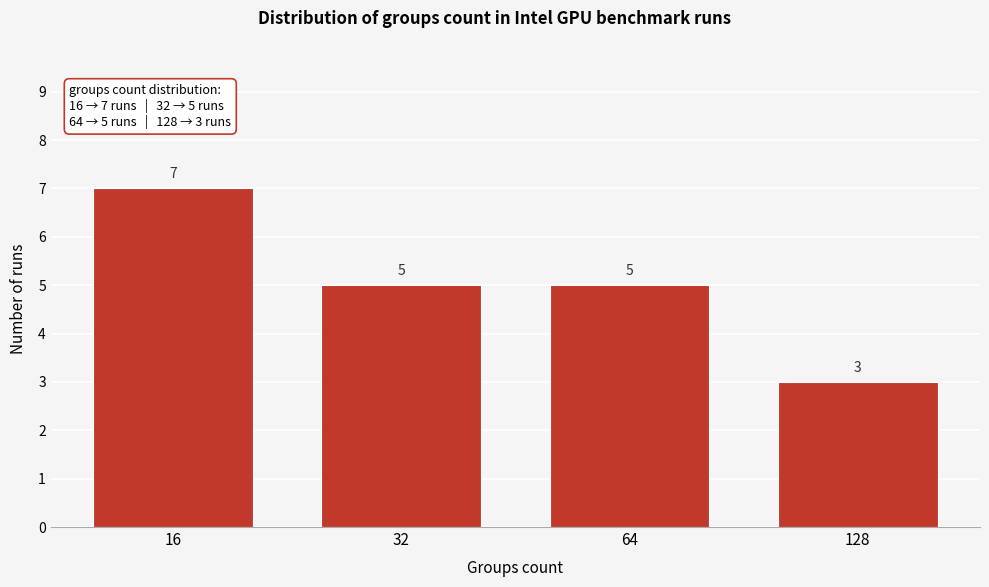

Reading left to right, transcribe all the data shown in this chart.

16=7	32=5	64=5	128=3